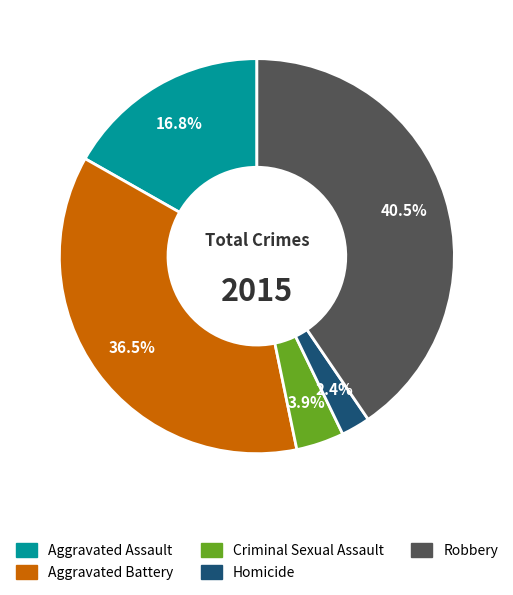

Do Criminal Sexual Assault and Aggravated Battery together represent more than half of the pie?

No